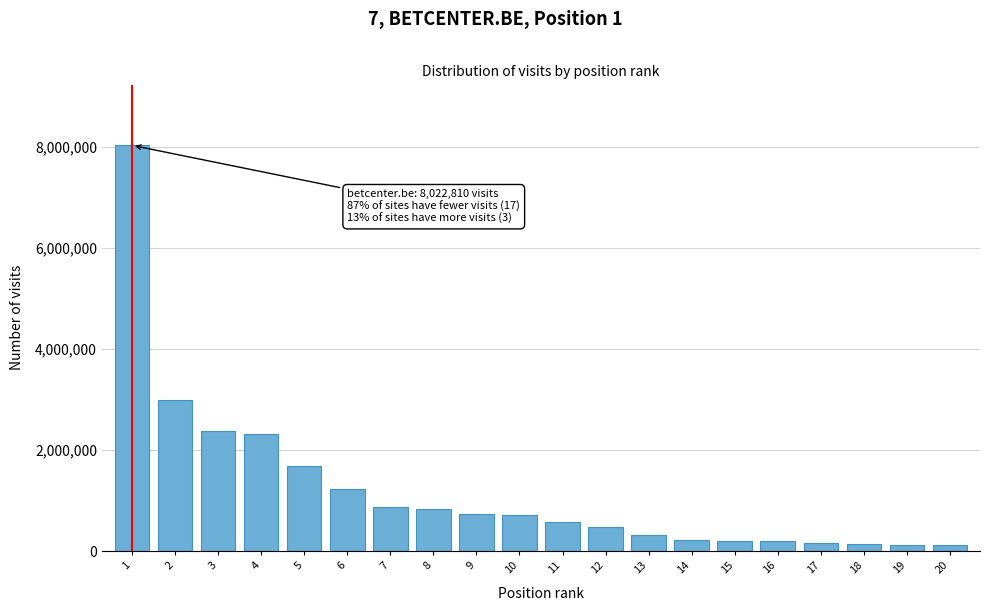

Is it true that the value at 4 is 3403227?

False